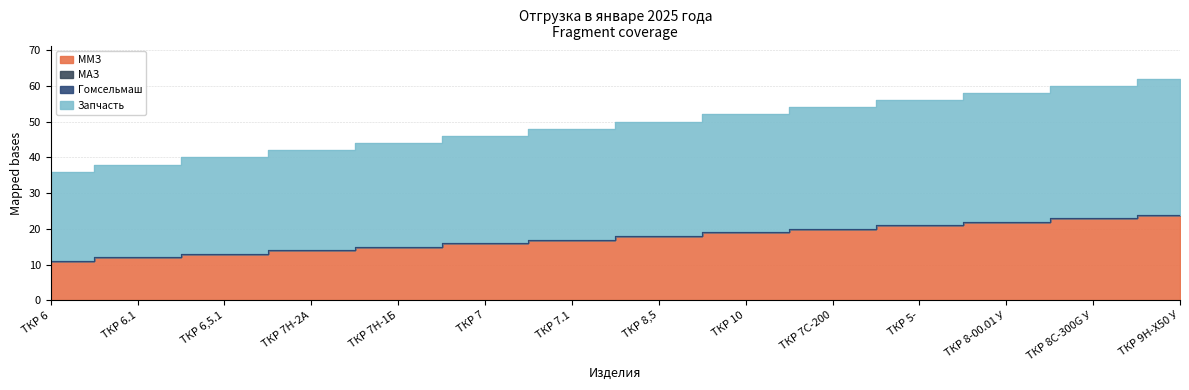

True or false: ММЗ and Запчасть cross at least once.

False